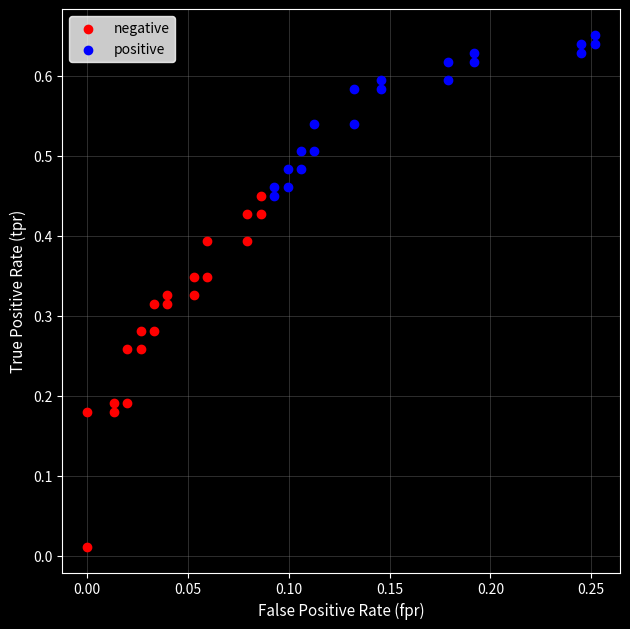

Which series has the widest spread of Y values?

negative